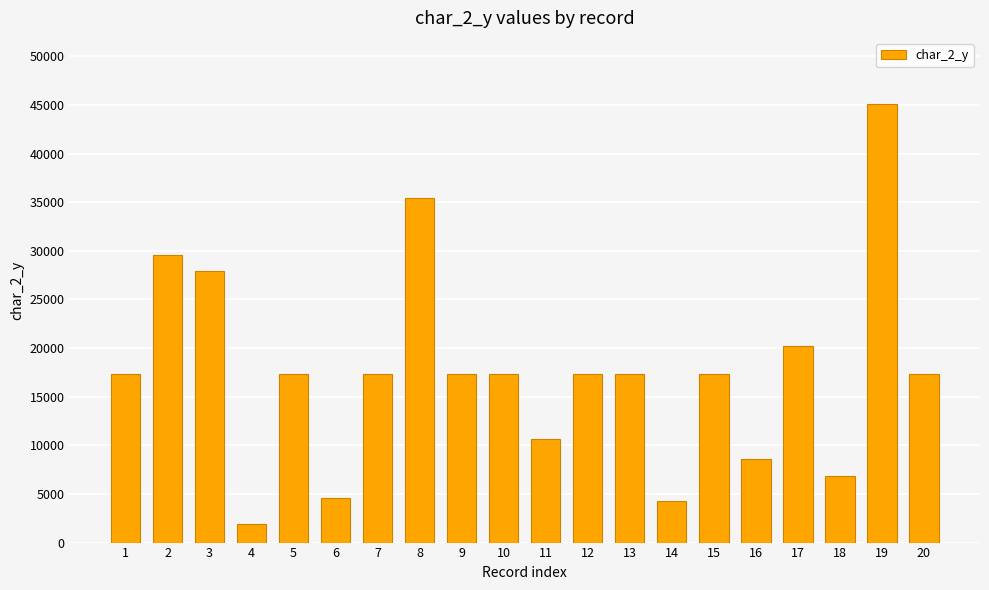

How many values are below 17304?

6